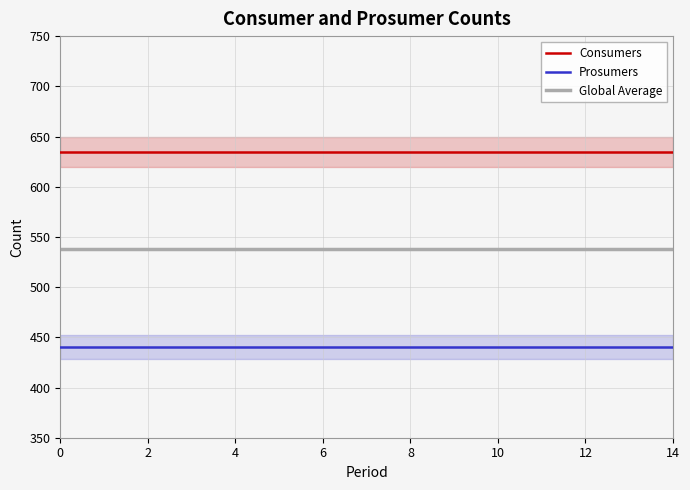

Which series has the largest range (max minus min)?

Consumers